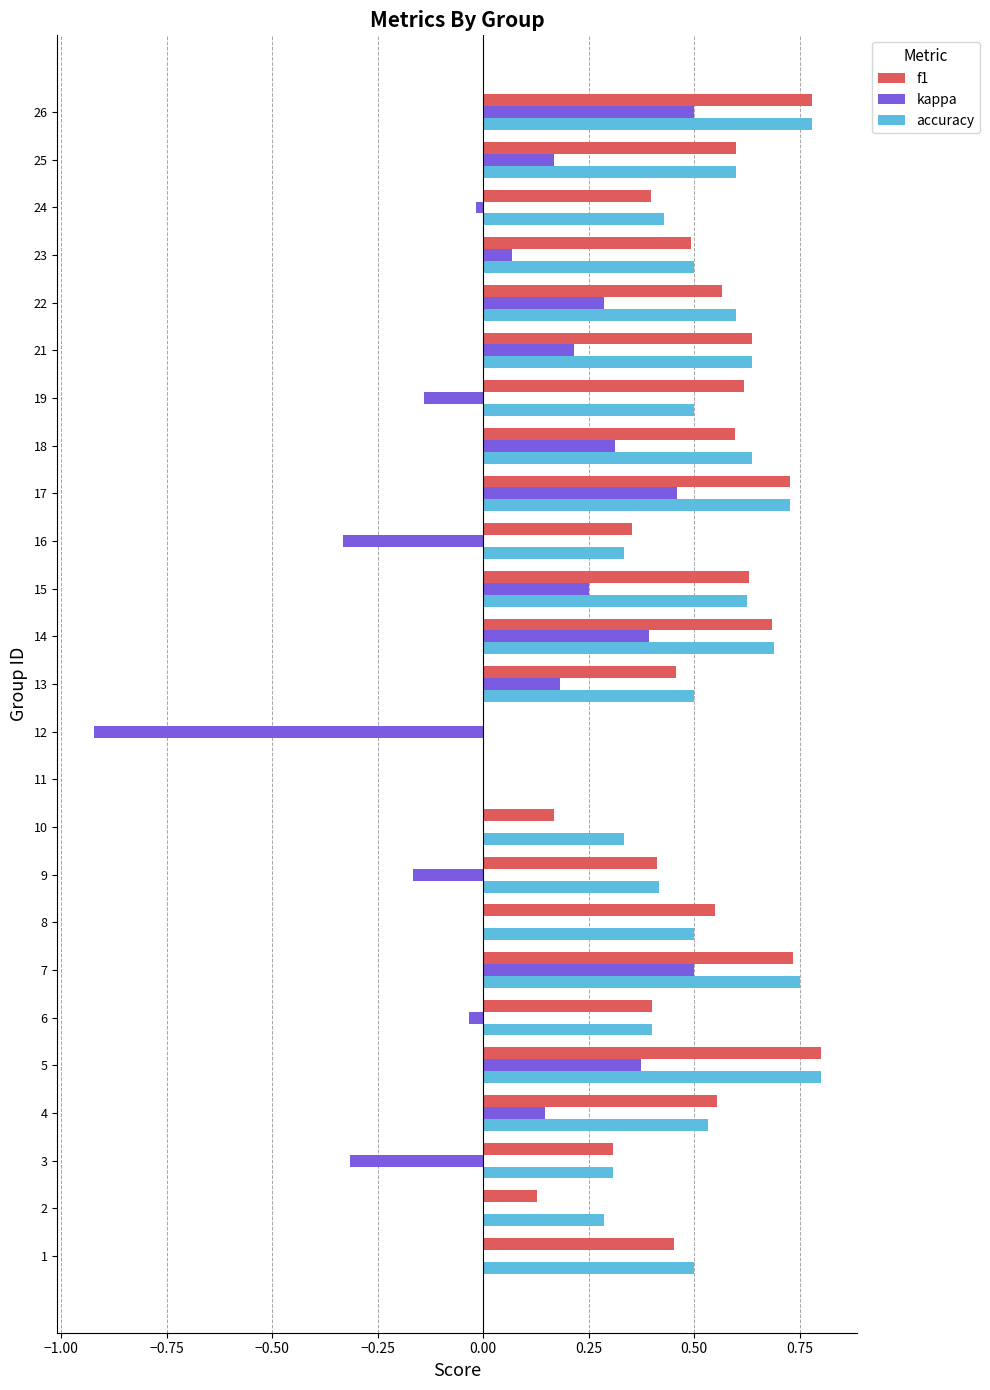

Is it true that f1 equals 0.8 at 5?

True